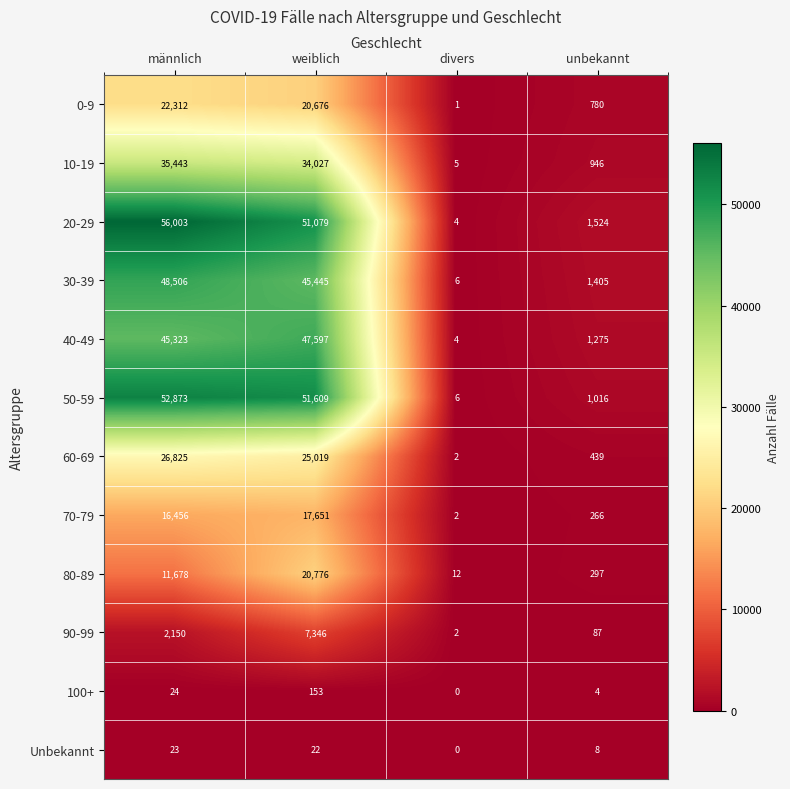

Which category has the highest value across all series?

männlich